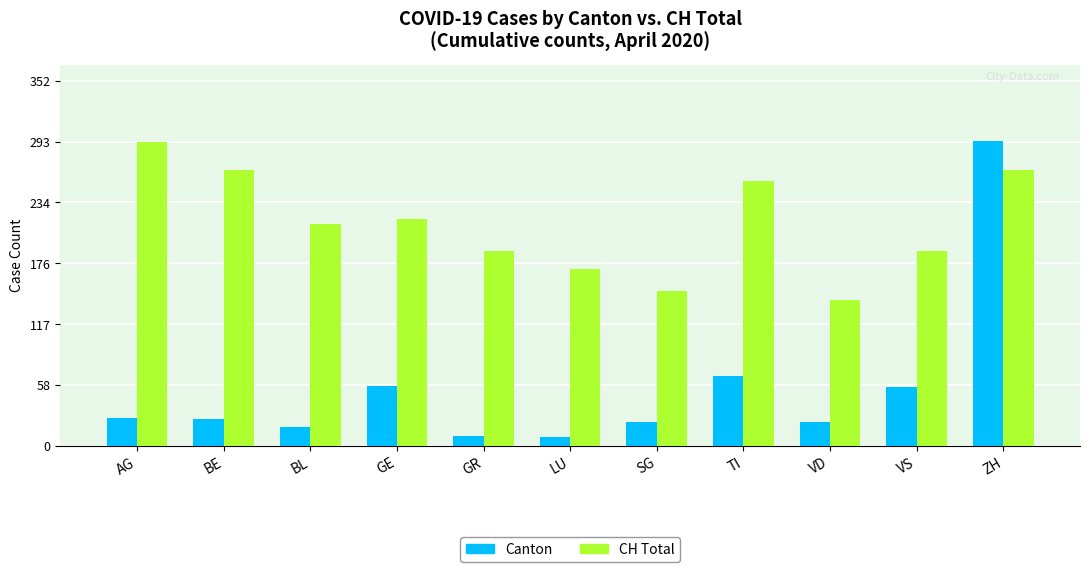

List the series in order of their overall mean, highest first.

CH Total, Canton